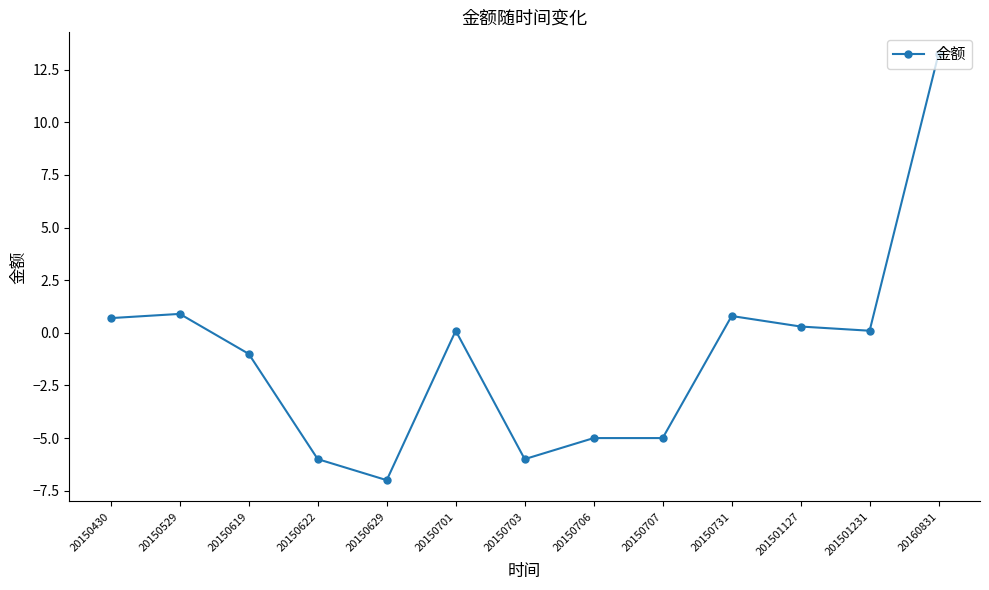

At which category does the data reach its first local peak?

20150529